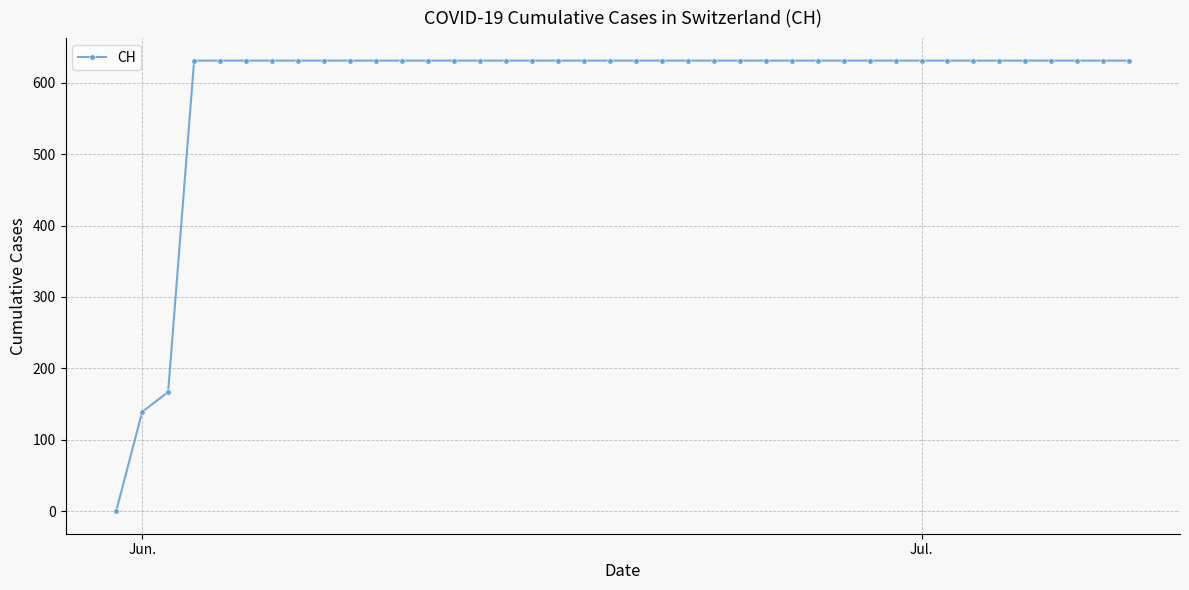

What is the value of the 21st point from the left?

631